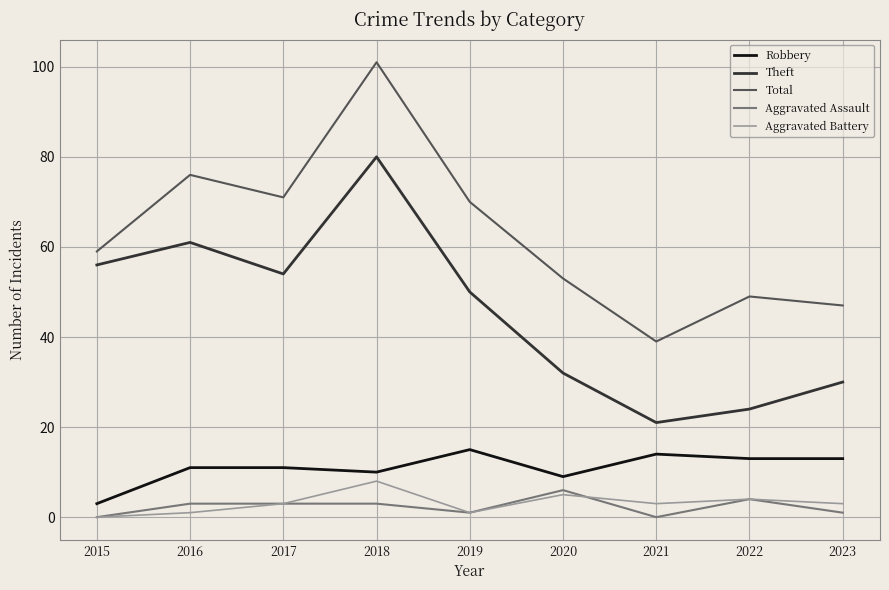

True or false: Robbery and Theft intersect in this chart.

False